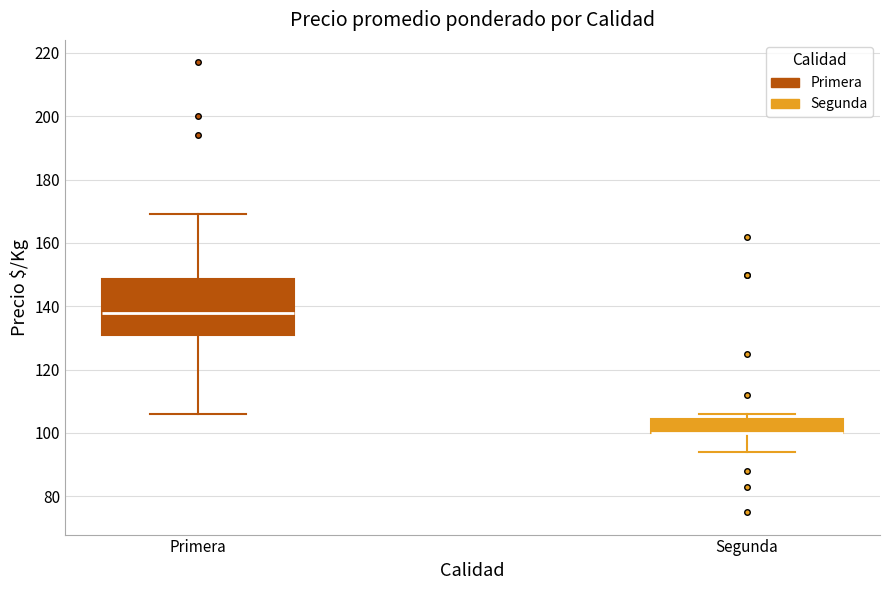

Reading left to right, transcribe this box plot: for each box, give where its median line is, the range the box spans, and where its two whiskers end, as read against the y-axis. The values are not printed on the chart, so give them approximately, as read against the axis.

Primera: median 138, box 132 to 148, whiskers 106 to 170
Segunda: median 100 (drawn on the box's lower edge), box 100 to 104, whiskers 94 to 106